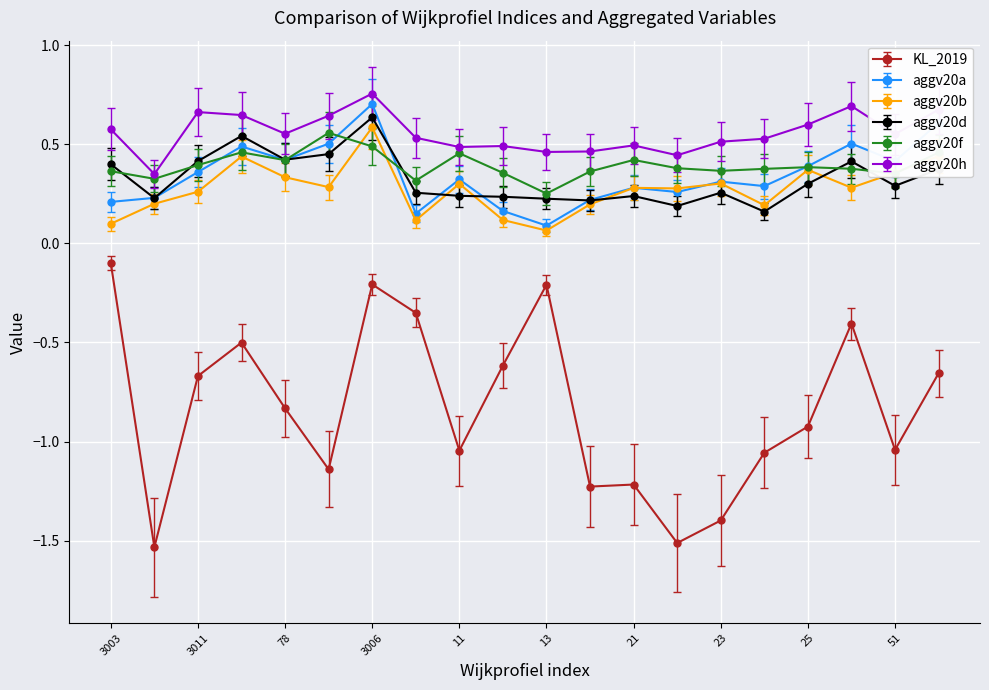

Which series has the largest range (max minus min)?

KL_2019